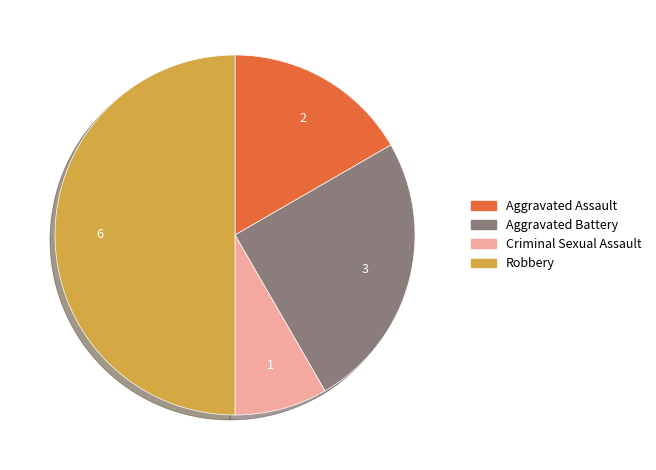

Does Criminal Sexual Assault account for over 50% of the chart?

No